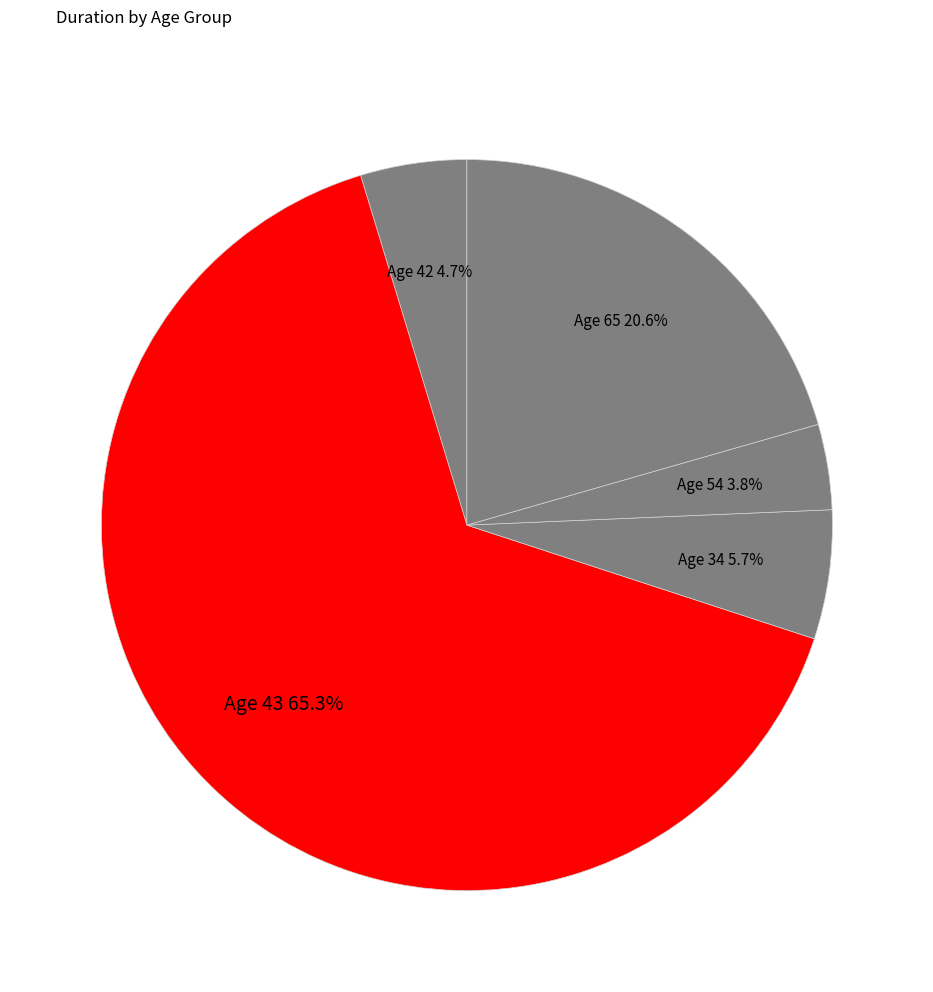

Count the number of slices in the pie.

5